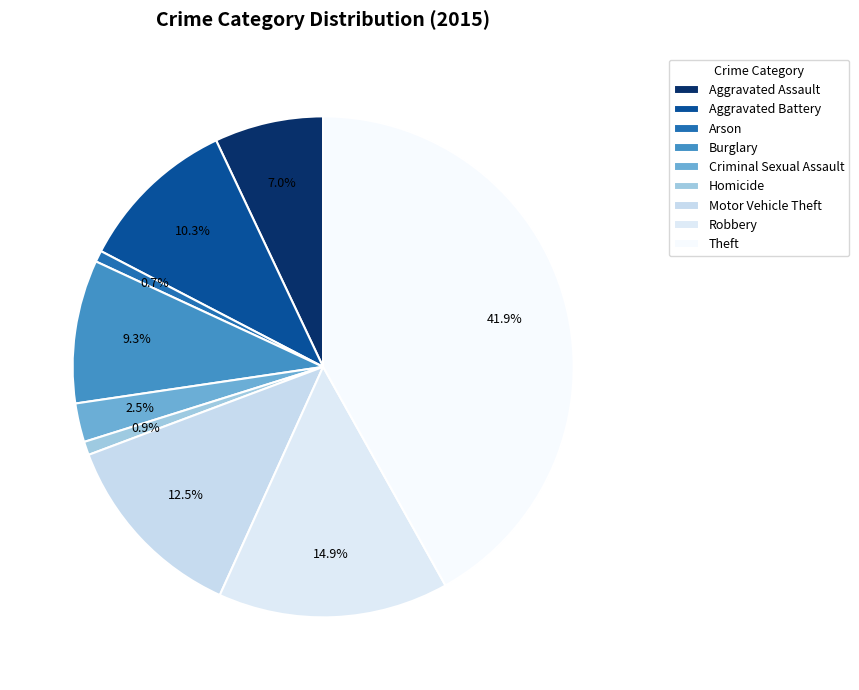

Count the number of slices in the pie.

9